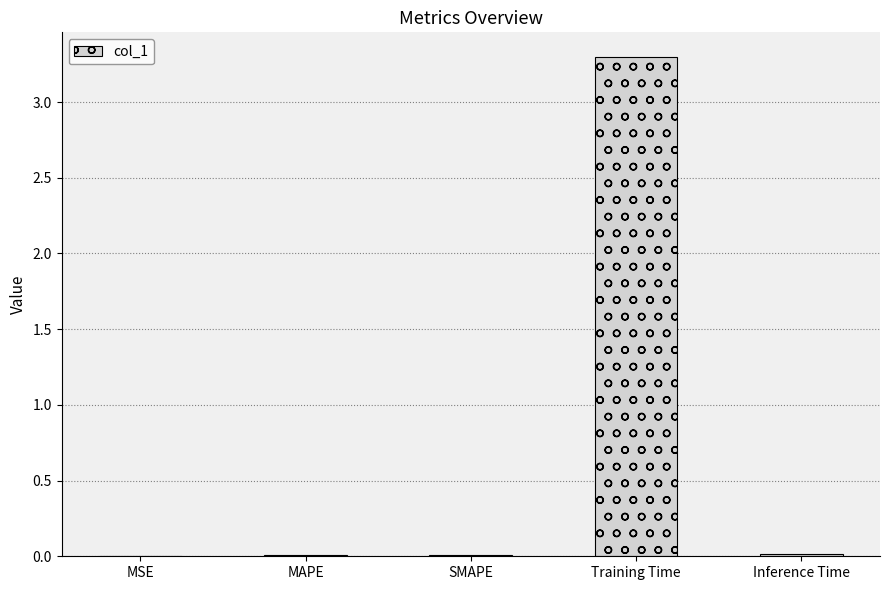

Which label corresponds to the largest value in the chart?

Training Time